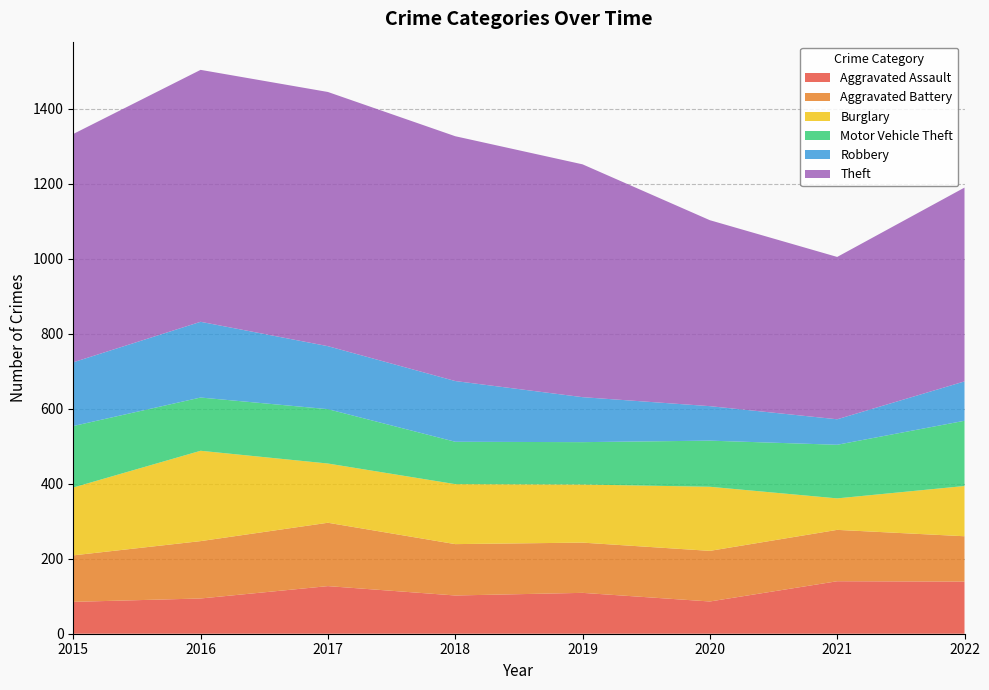

Reading right to left, extract all data points from this chart.

Aggravated Assault: 139	140	86	109	102	127	94	85
Aggravated Battery: 121	137	135	134	137	169	153	124
Burglary: 134	84	171	155	160	158	241	181
Motor Vehicle Theft: 174	143	123	113	113	145	142	164
Robbery: 105	68	92	120	162	168	202	170
Theft: 517	433	496	621	653	678	672	609